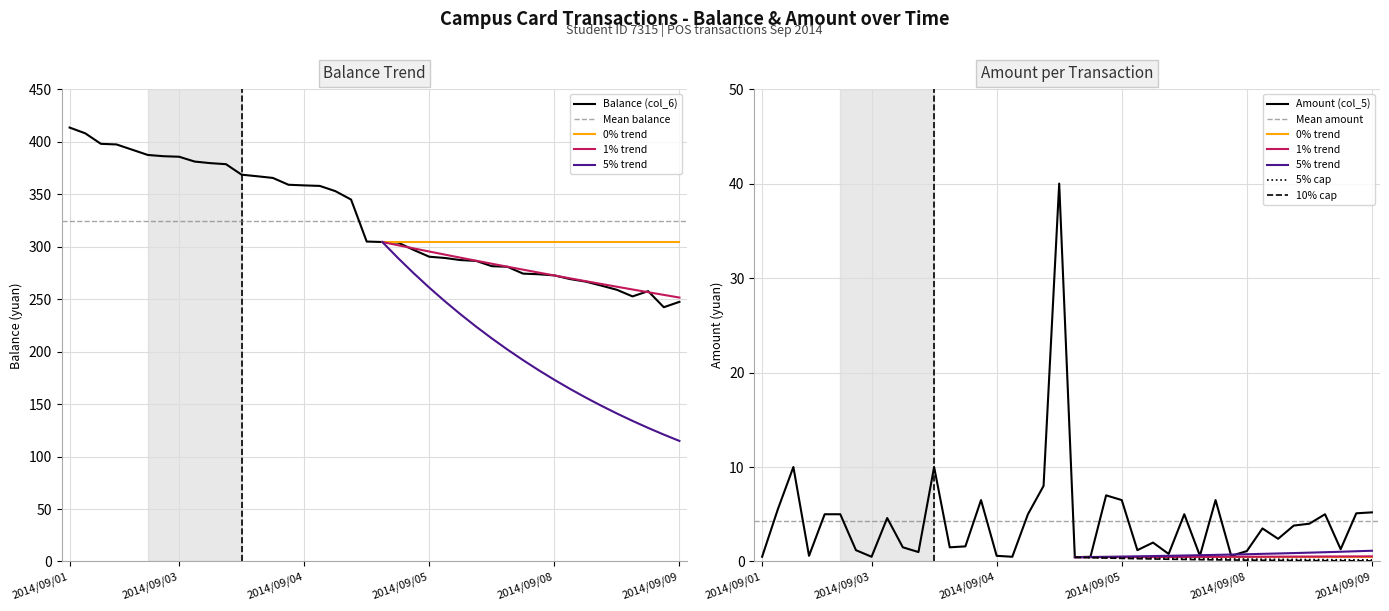

True or false: Balance (col_6) and Amount (col_5) intersect in this chart.

False